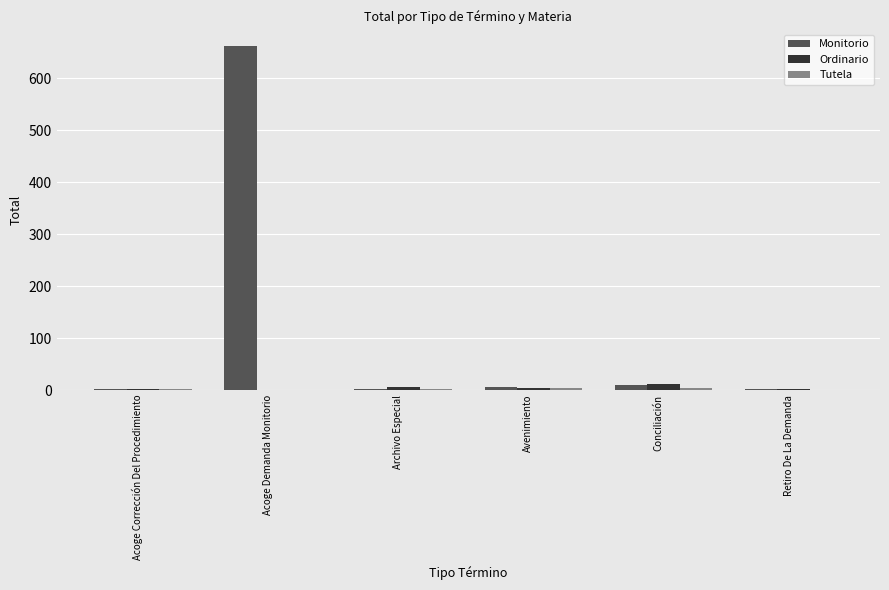

Count the number of data series in this chart.

3